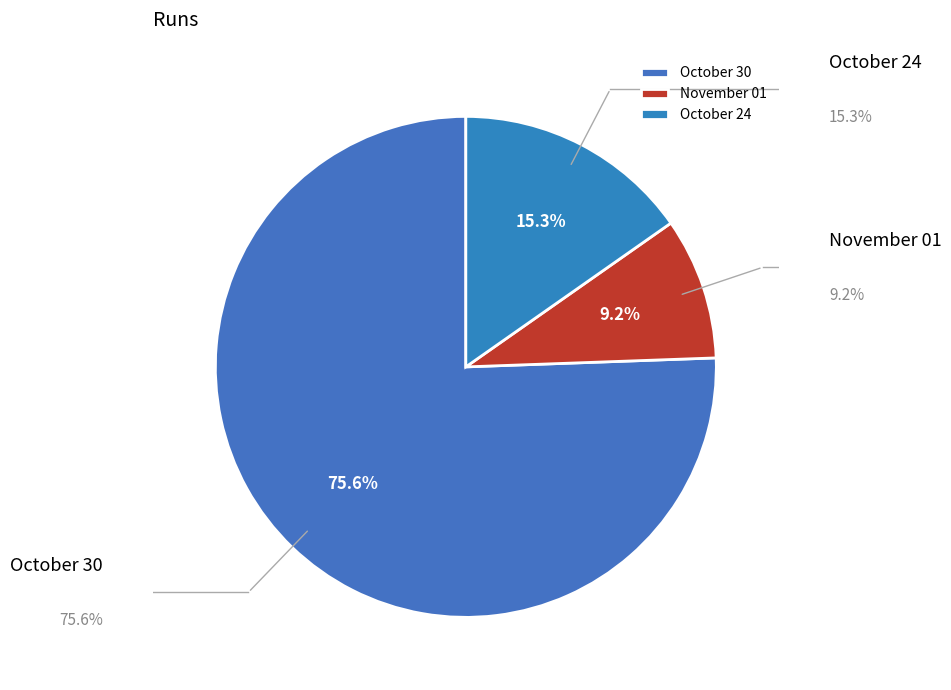

Count the number of slices in the pie.

3